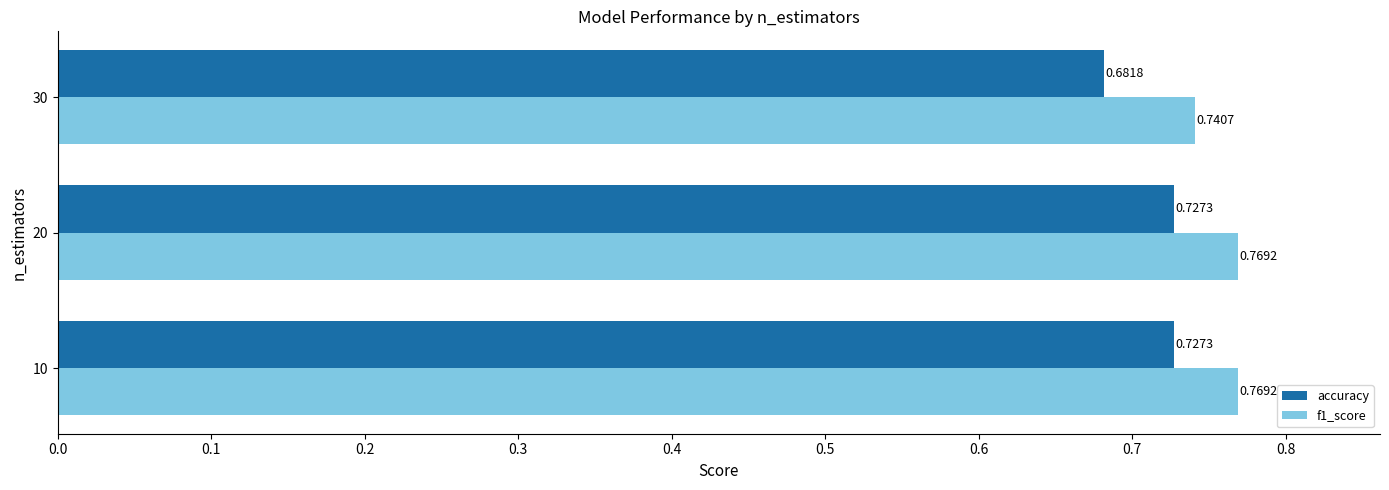

What is the sum of all accuracy values?

2.1